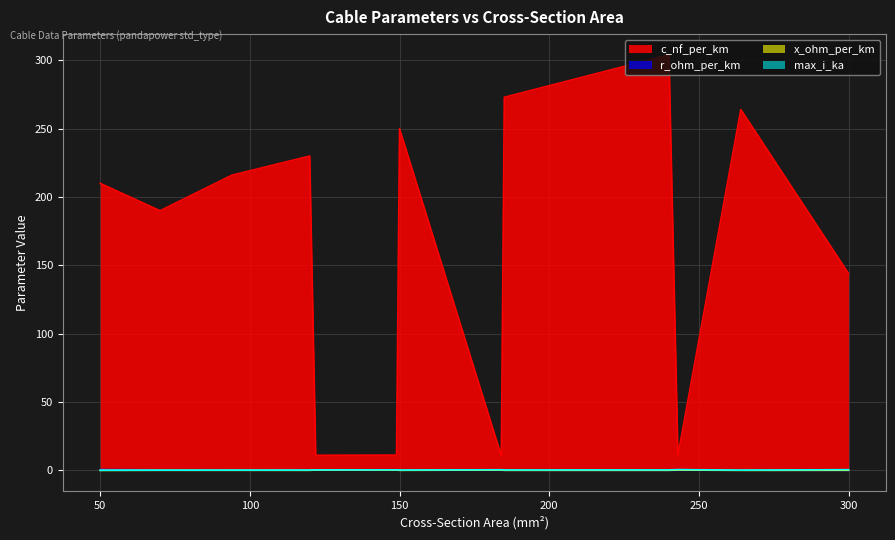

What is the highest value of the x_ohm_per_km series?

0.3